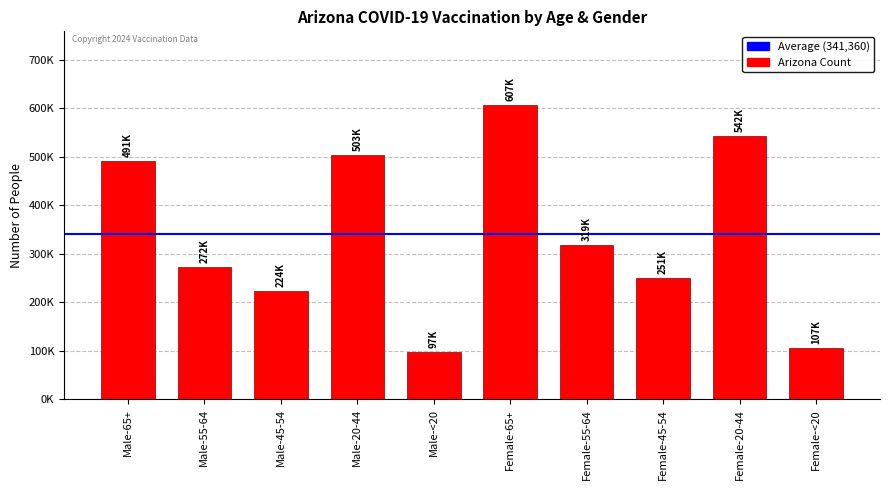

Does the chart contain any negative values?

No